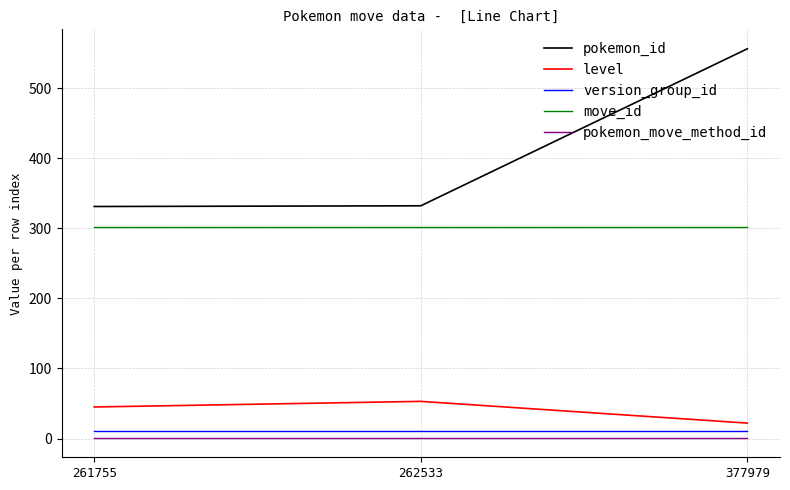

What is the lowest value of the level series?

22